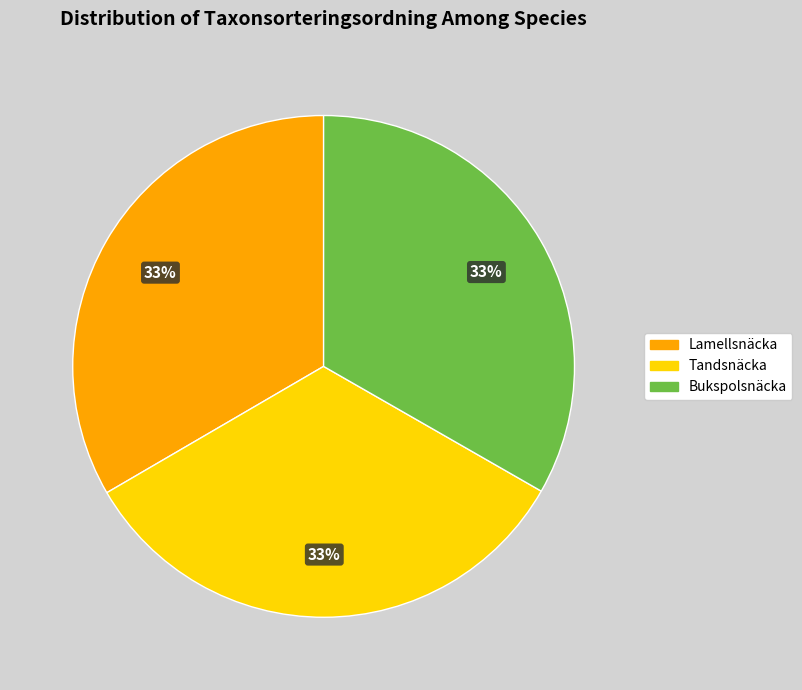

Does Tandsnäcka represent more than half of the total?

No